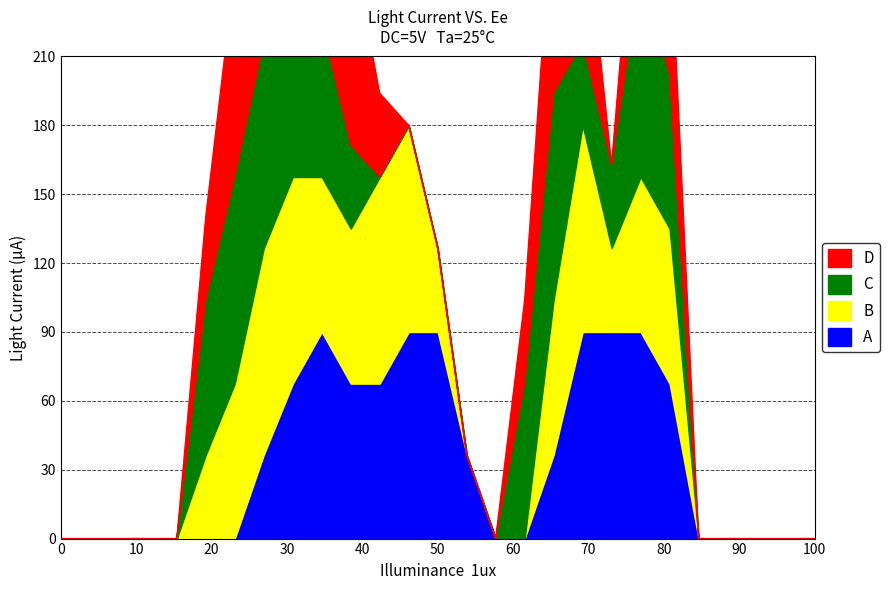

True or false: C has more than 0 points higher than both neighbors.

True